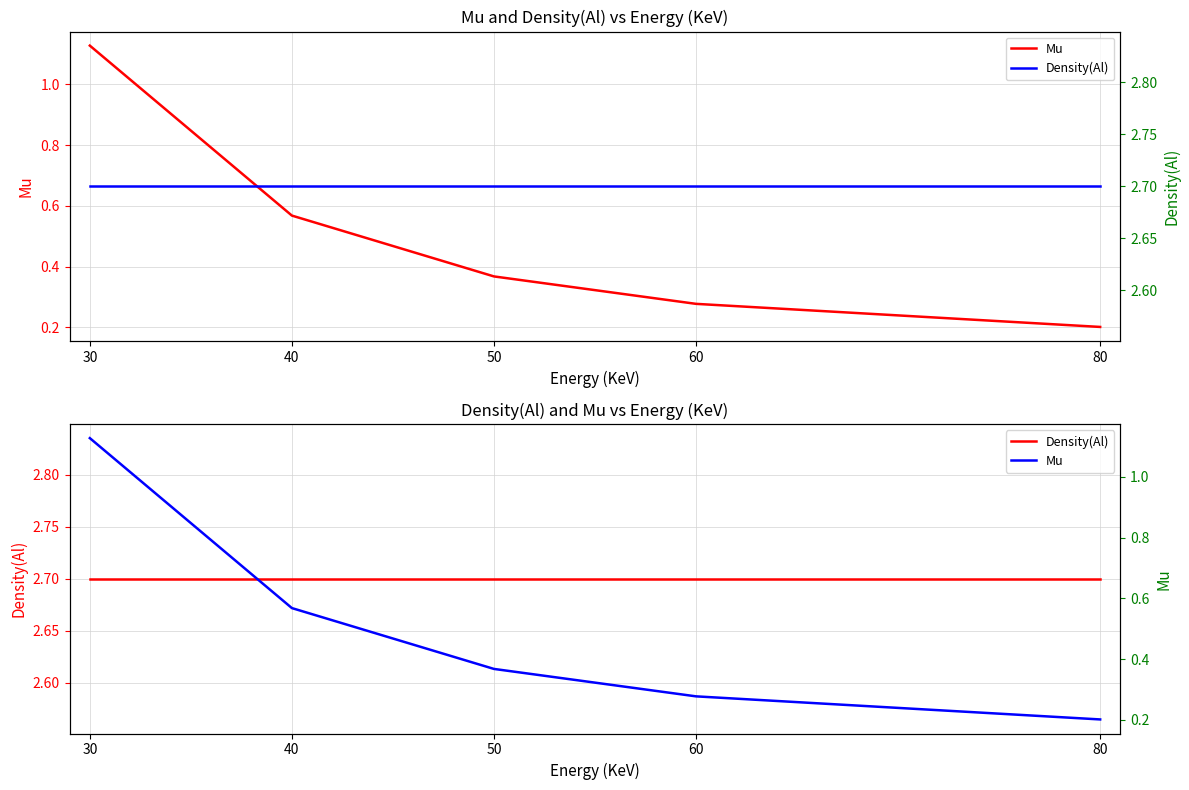

The value of Density(Al) at 40 is 2.7. True or false?

True